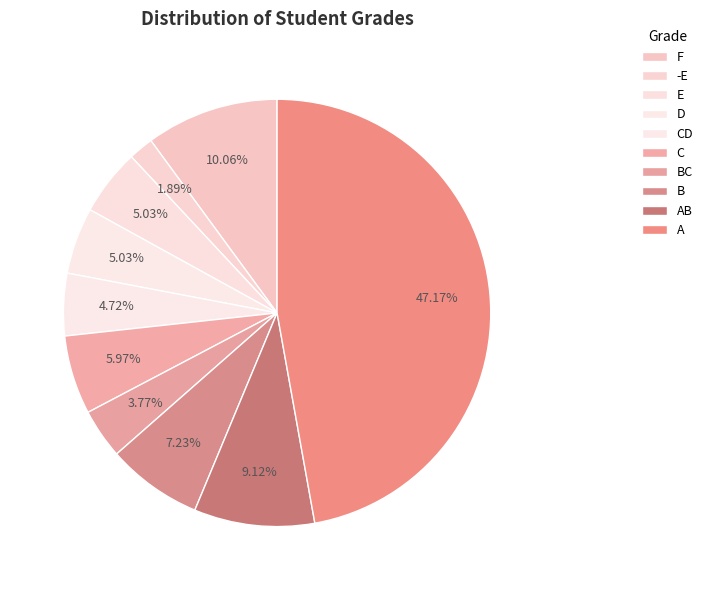

Between E and C, which is larger?

C